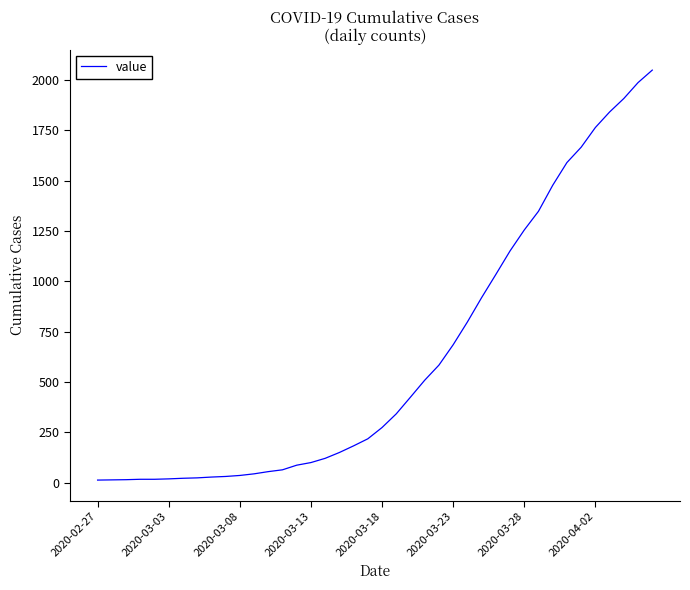

What is the maximum value shown in the chart?

2049